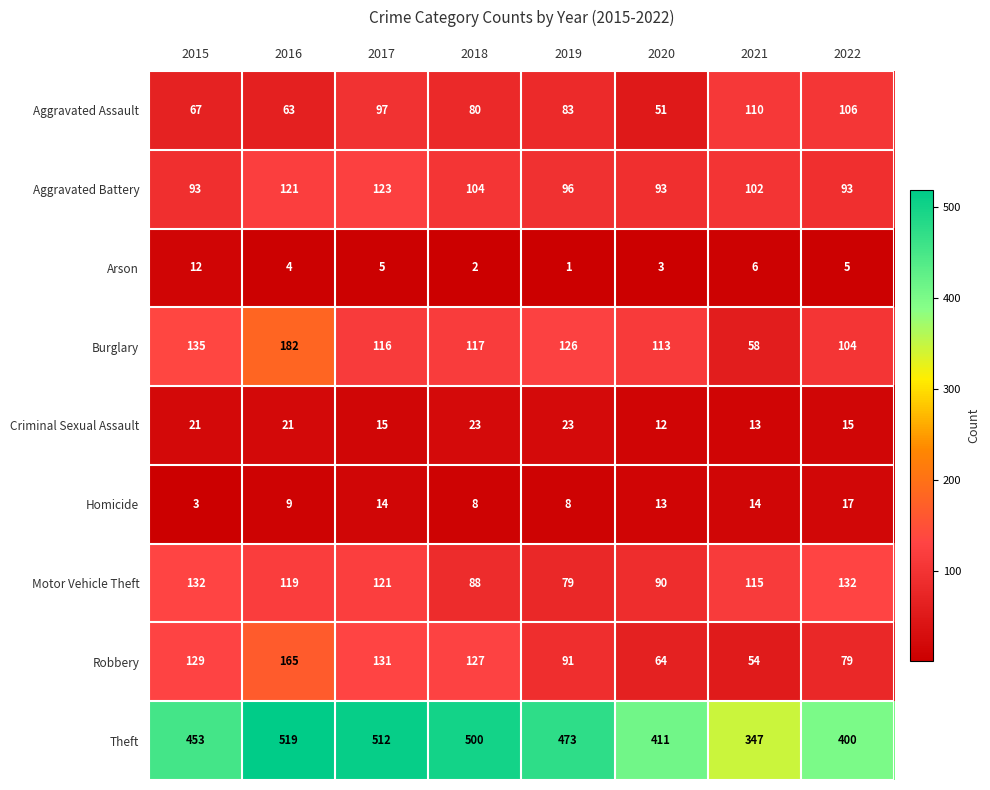

At which label does Burglary first exceed 117?

2015